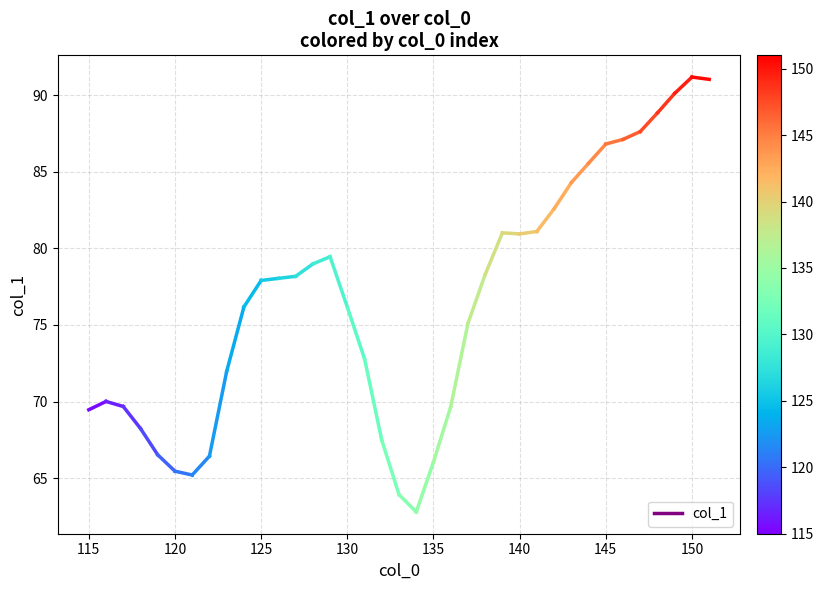

Does the chart display data point markers on the line(s)?

No